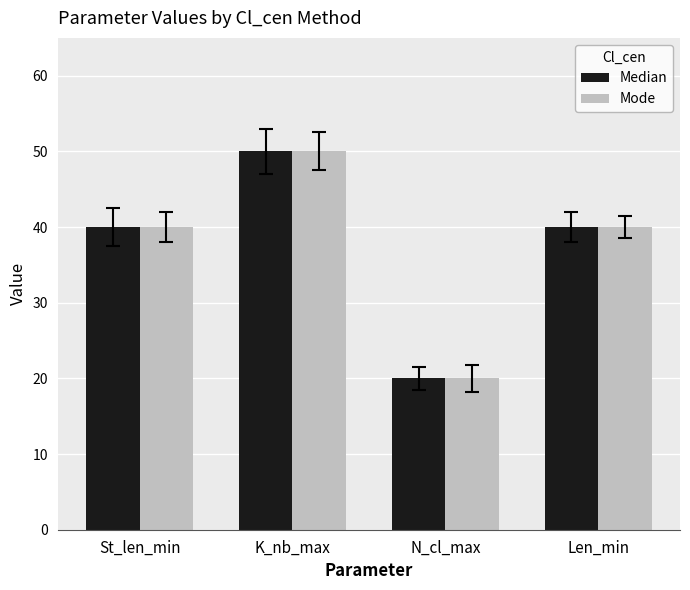

Which category has the highest value across all series?

K_nb_max